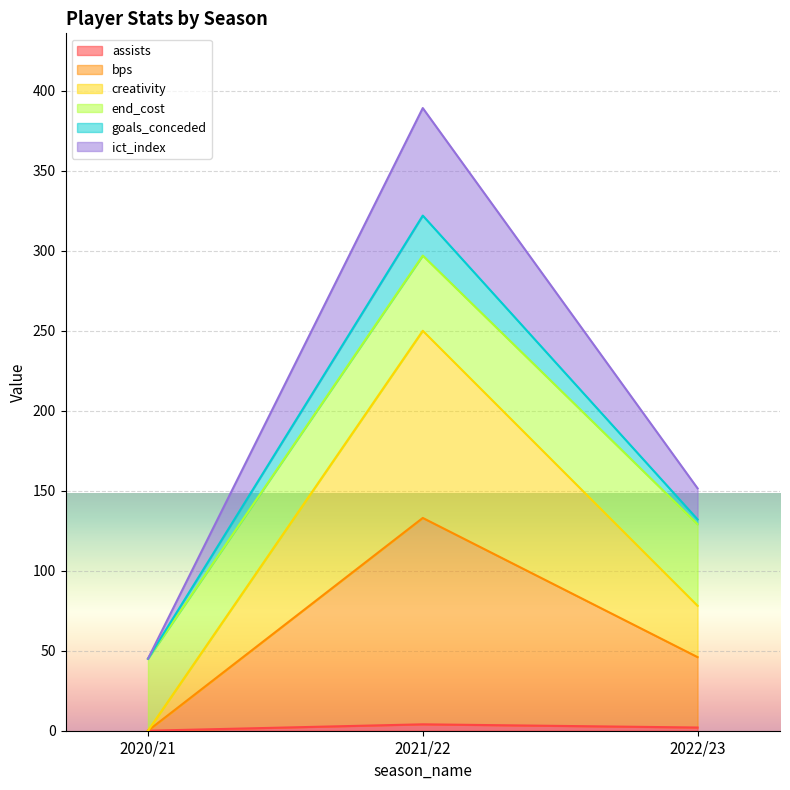

What is the greatest value displayed?

389.2